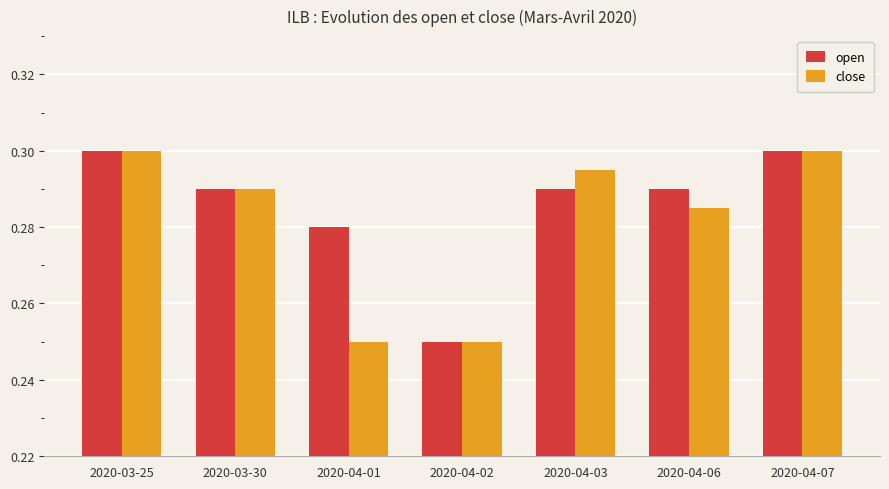

Is the value of open at 2020-04-07 greater than the value of close at 2020-04-06?

Yes